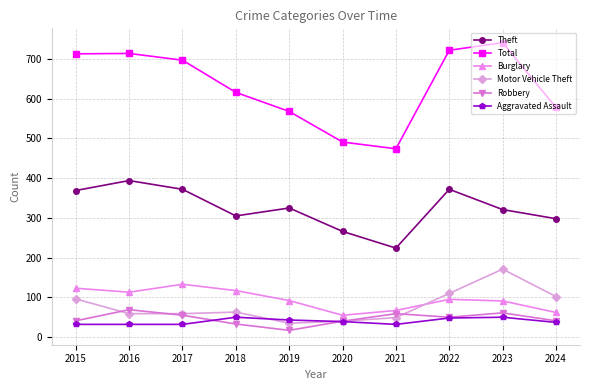

What is the value of the Aggravated Assault point at the 5th from the left?

43